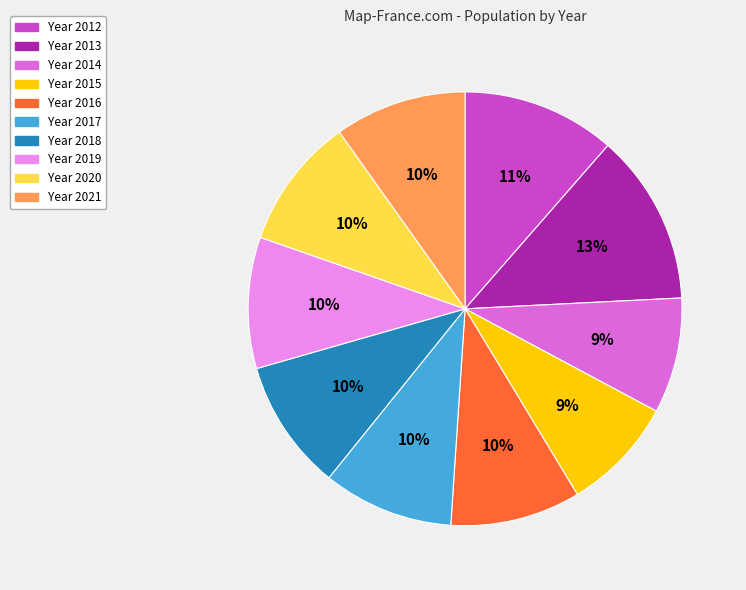

To the nearest percent, what is the difference between the largest and smallest slice percentages?

4%